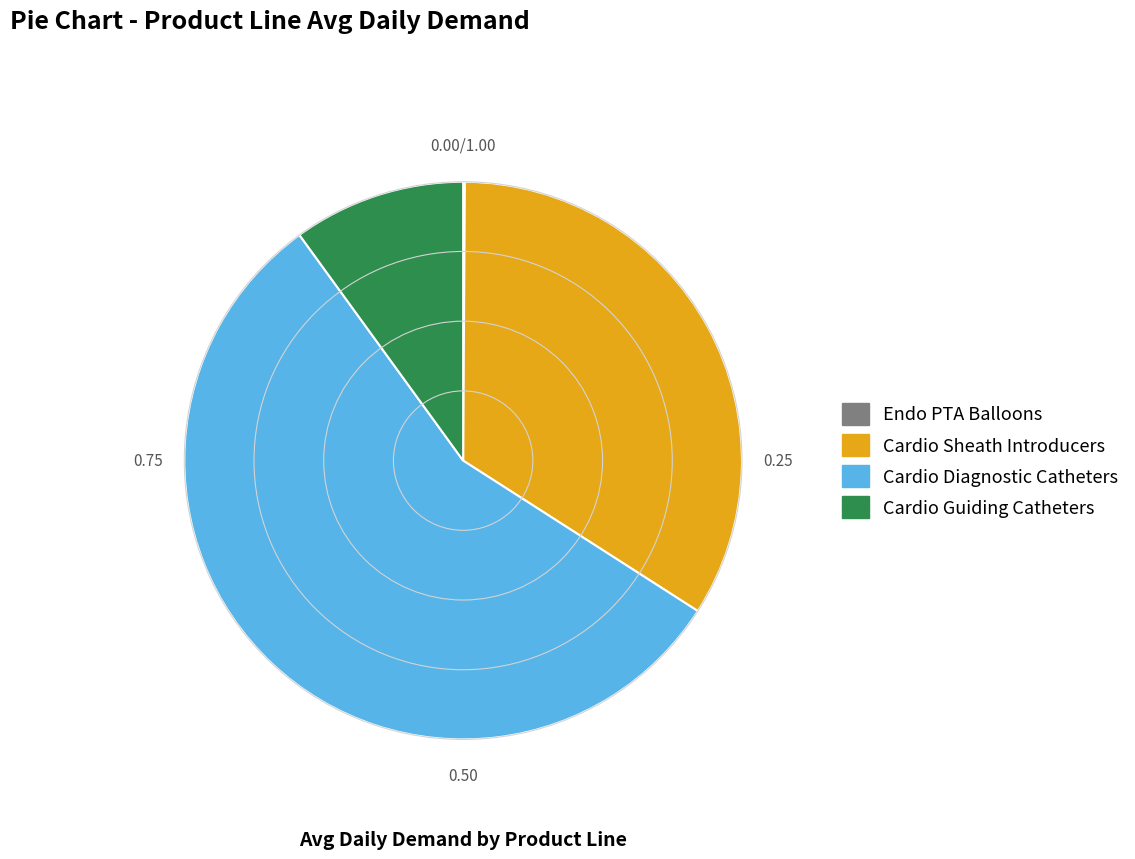

What is the largest slice in the pie chart?

Cardio Diagnostic Catheters